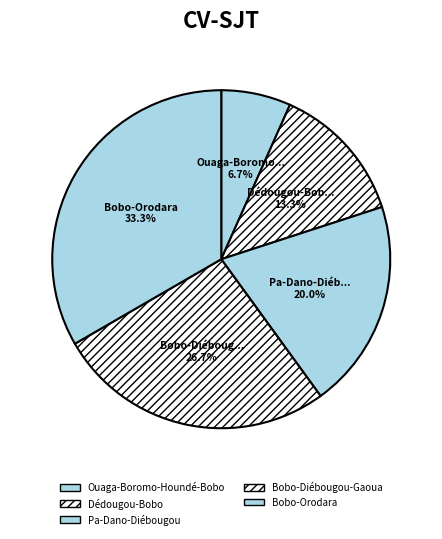

Is there any slice that represents more than half of the pie?

No